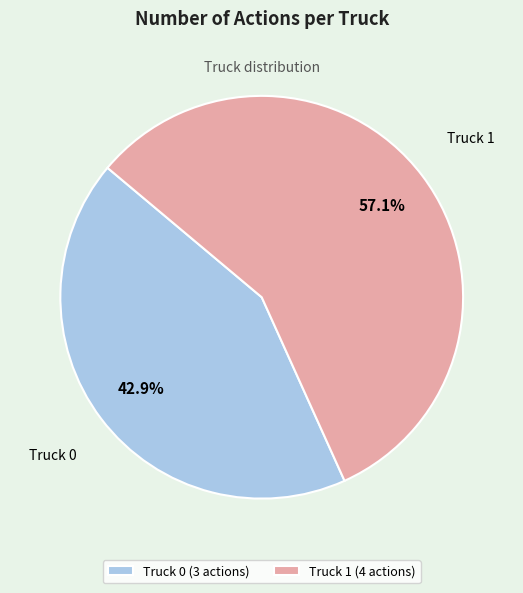

Between Truck 1 and Truck 0, which is larger?

Truck 1